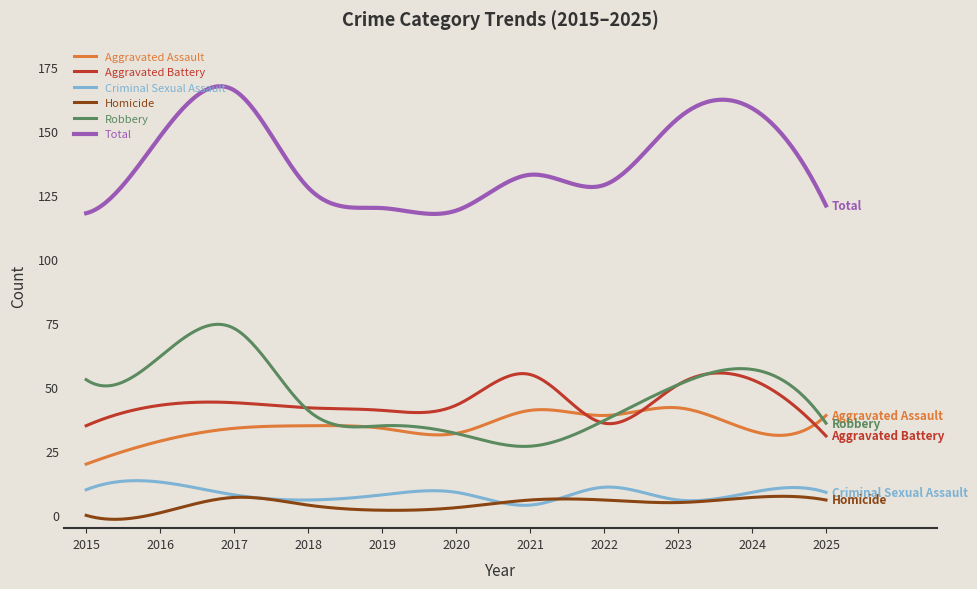

Count the number of categories in the chart.

300